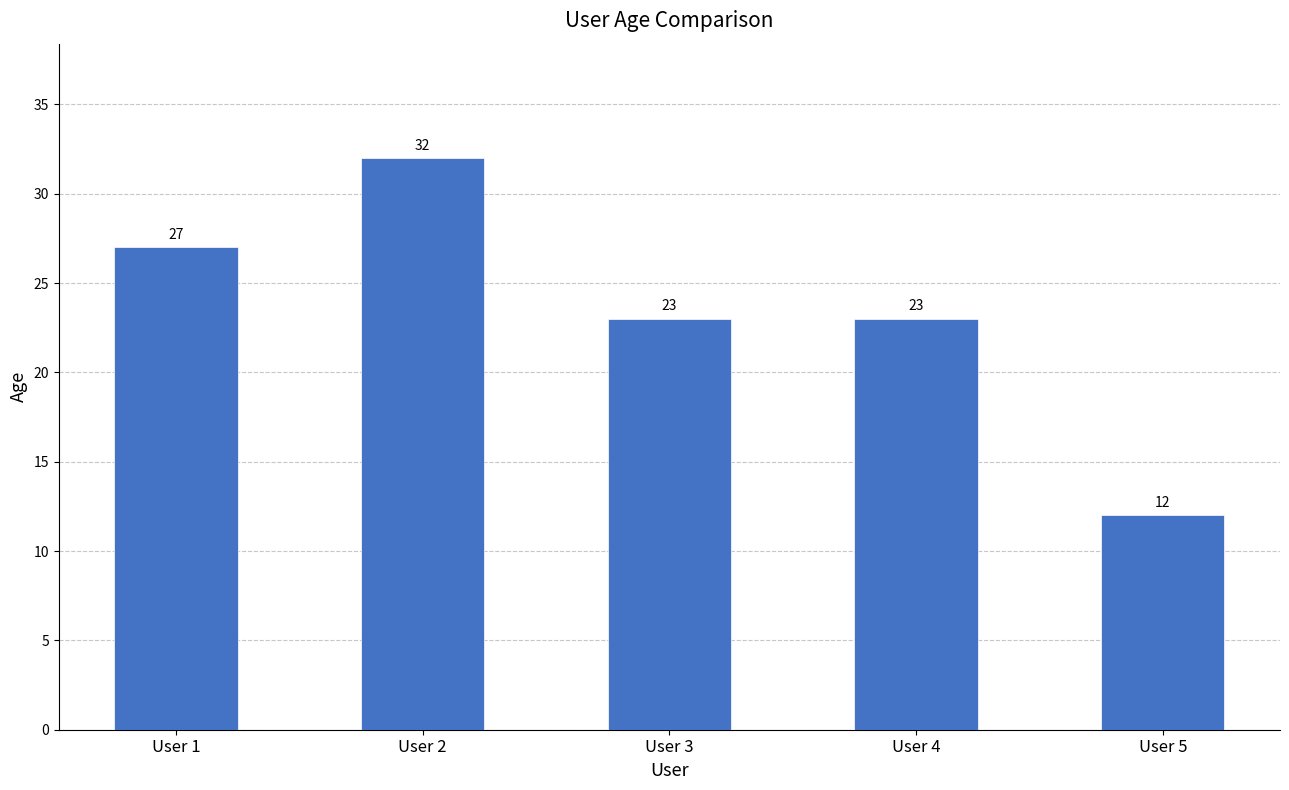

Which has a higher value, User 5 or User 4?

User 4